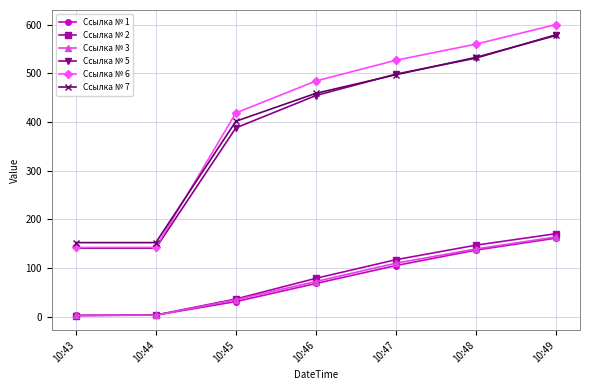

What is the value of the Ссылка № 2 point at the 1st from the left?

2.0